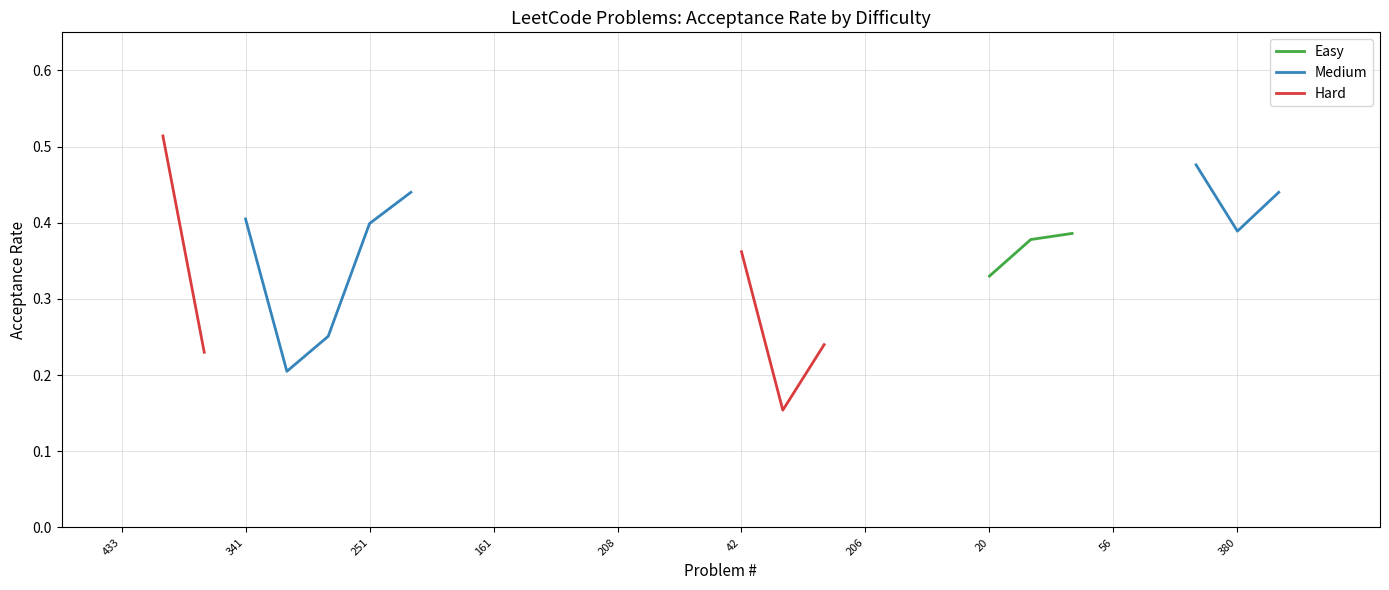

Is this an area chart (filled region under the line)?

No